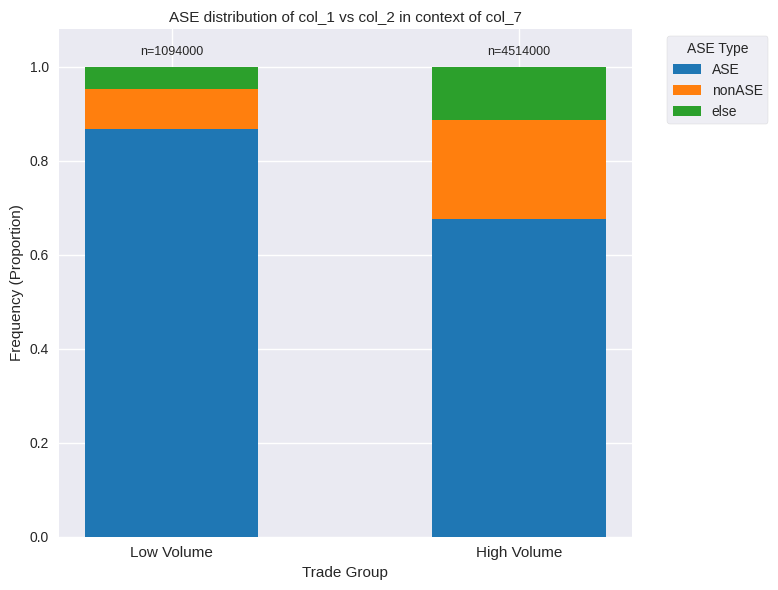

Which category has the highest value in the ASE series?

Low Volume